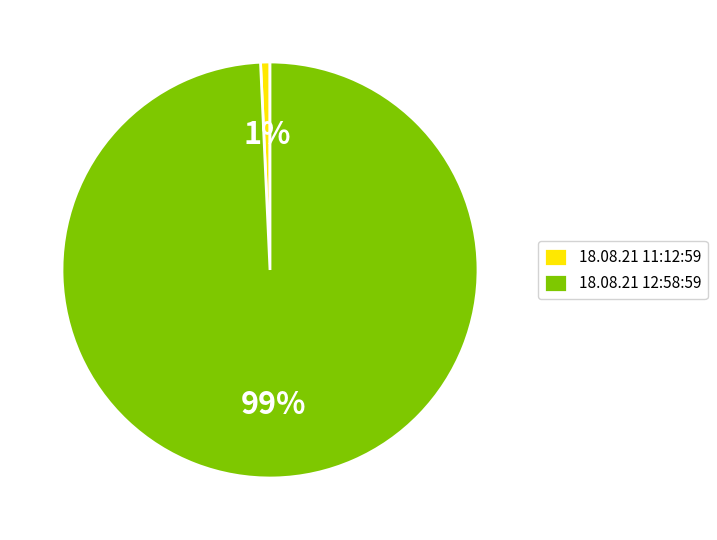

Between 18.08.21 11:12:59 and 18.08.21 12:58:59, which is larger?

18.08.21 12:58:59